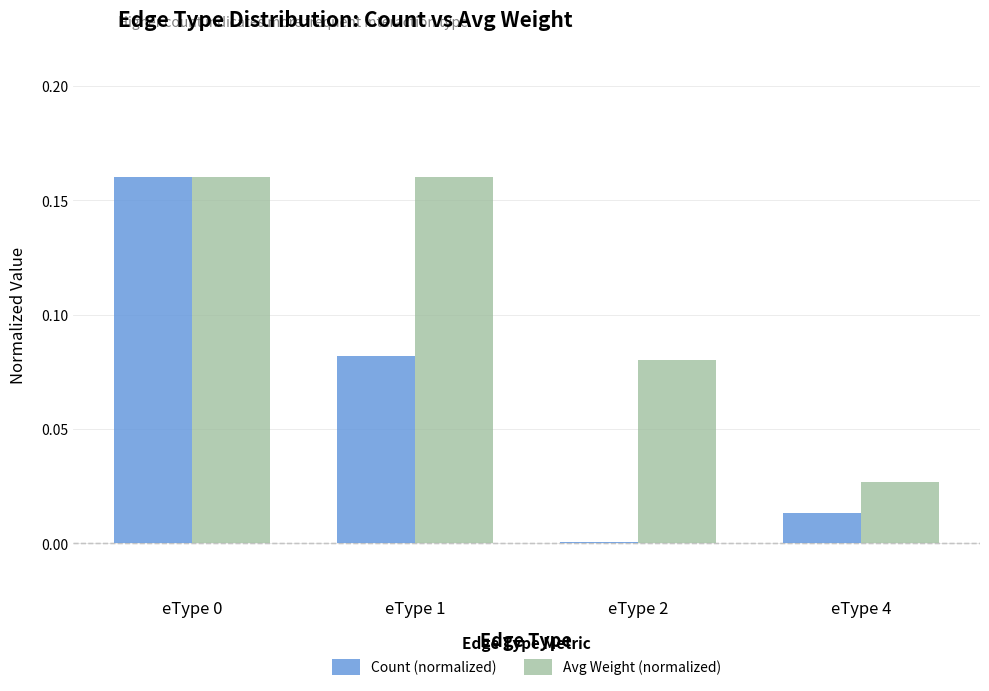

The Count (normalized) series shows 0.0 at eType 4. True or false?

True